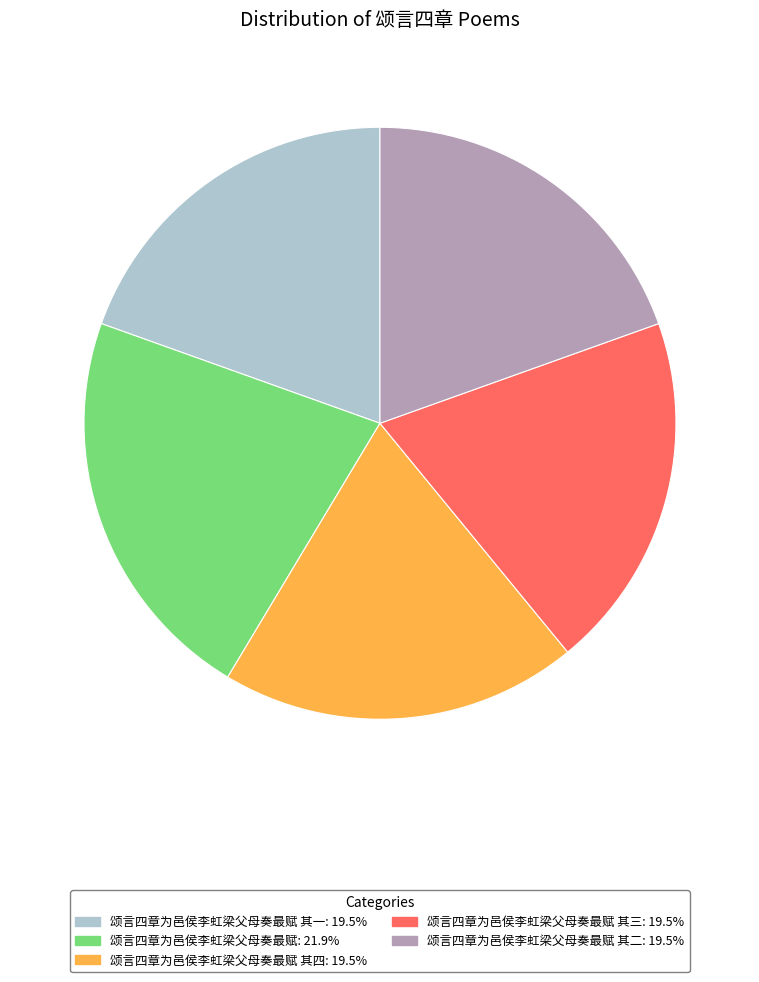

Is there a majority slice in this chart?

No